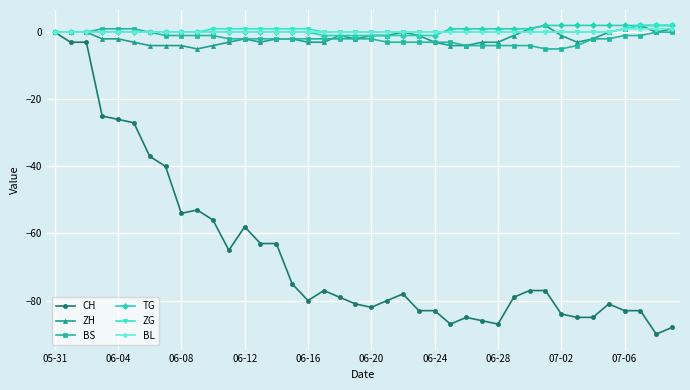

True or false: CH has more than 1 points higher than both neighbors.

True